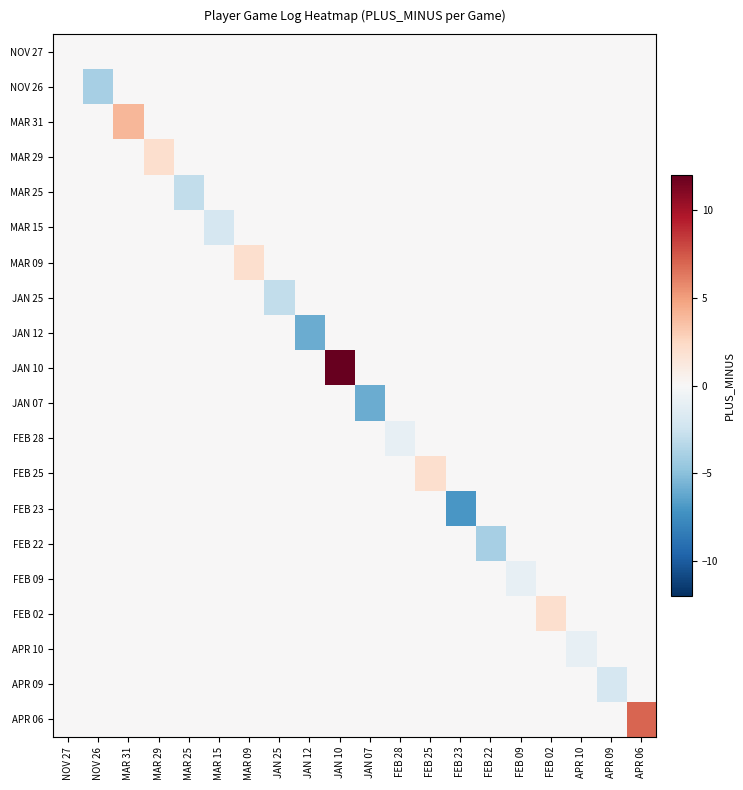

Reading left to right, list all the values displayed in this chart.

NOV 27: NOV 27=0	NOV 26=0	MAR 31=0	MAR 29=0	MAR 25=0	MAR 15=0	MAR 09=0	JAN 25=0	JAN 12=0	JAN 10=0	JAN 07=0	FEB 28=0	FEB 25=0	FEB 23=0	FEB 22=0	FEB 09=0	FEB 02=0	APR 10=0	APR 09=0	APR 06=0
NOV 26: NOV 27=0	NOV 26=-4	MAR 31=0	MAR 29=0	MAR 25=0	MAR 15=0	MAR 09=0	JAN 25=0	JAN 12=0	JAN 10=0	JAN 07=0	FEB 28=0	FEB 25=0	FEB 23=0	FEB 22=0	FEB 09=0	FEB 02=0	APR 10=0	APR 09=0	APR 06=0
MAR 31: NOV 27=0	NOV 26=0	MAR 31=4	MAR 29=0	MAR 25=0	MAR 15=0	MAR 09=0	JAN 25=0	JAN 12=0	JAN 10=0	JAN 07=0	FEB 28=0	FEB 25=0	FEB 23=0	FEB 22=0	FEB 09=0	FEB 02=0	APR 10=0	APR 09=0	APR 06=0
MAR 29: NOV 27=0	NOV 26=0	MAR 31=0	MAR 29=2	MAR 25=0	MAR 15=0	MAR 09=0	JAN 25=0	JAN 12=0	JAN 10=0	JAN 07=0	FEB 28=0	FEB 25=0	FEB 23=0	FEB 22=0	FEB 09=0	FEB 02=0	APR 10=0	APR 09=0	APR 06=0
MAR 25: NOV 27=0	NOV 26=0	MAR 31=0	MAR 29=0	MAR 25=-3	MAR 15=0	MAR 09=0	JAN 25=0	JAN 12=0	JAN 10=0	JAN 07=0	FEB 28=0	FEB 25=0	FEB 23=0	FEB 22=0	FEB 09=0	FEB 02=0	APR 10=0	APR 09=0	APR 06=0
MAR 15: NOV 27=0	NOV 26=0	MAR 31=0	MAR 29=0	MAR 25=0	MAR 15=-2	MAR 09=0	JAN 25=0	JAN 12=0	JAN 10=0	JAN 07=0	FEB 28=0	FEB 25=0	FEB 23=0	FEB 22=0	FEB 09=0	FEB 02=0	APR 10=0	APR 09=0	APR 06=0
MAR 09: NOV 27=0	NOV 26=0	MAR 31=0	MAR 29=0	MAR 25=0	MAR 15=0	MAR 09=2	JAN 25=0	JAN 12=0	JAN 10=0	JAN 07=0	FEB 28=0	FEB 25=0	FEB 23=0	FEB 22=0	FEB 09=0	FEB 02=0	APR 10=0	APR 09=0	APR 06=0
JAN 25: NOV 27=0	NOV 26=0	MAR 31=0	MAR 29=0	MAR 25=0	MAR 15=0	MAR 09=0	JAN 25=-3	JAN 12=0	JAN 10=0	JAN 07=0	FEB 28=0	FEB 25=0	FEB 23=0	FEB 22=0	FEB 09=0	FEB 02=0	APR 10=0	APR 09=0	APR 06=0
JAN 12: NOV 27=0	NOV 26=0	MAR 31=0	MAR 29=0	MAR 25=0	MAR 15=0	MAR 09=0	JAN 25=0	JAN 12=-6	JAN 10=0	JAN 07=0	FEB 28=0	FEB 25=0	FEB 23=0	FEB 22=0	FEB 09=0	FEB 02=0	APR 10=0	APR 09=0	APR 06=0
JAN 10: NOV 27=0	NOV 26=0	MAR 31=0	MAR 29=0	MAR 25=0	MAR 15=0	MAR 09=0	JAN 25=0	JAN 12=0	JAN 10=12	JAN 07=0	FEB 28=0	FEB 25=0	FEB 23=0	FEB 22=0	FEB 09=0	FEB 02=0	APR 10=0	APR 09=0	APR 06=0
JAN 07: NOV 27=0	NOV 26=0	MAR 31=0	MAR 29=0	MAR 25=0	MAR 15=0	MAR 09=0	JAN 25=0	JAN 12=0	JAN 10=0	JAN 07=-6	FEB 28=0	FEB 25=0	FEB 23=0	FEB 22=0	FEB 09=0	FEB 02=0	APR 10=0	APR 09=0	APR 06=0
FEB 28: NOV 27=0	NOV 26=0	MAR 31=0	MAR 29=0	MAR 25=0	MAR 15=0	MAR 09=0	JAN 25=0	JAN 12=0	JAN 10=0	JAN 07=0	FEB 28=-1	FEB 25=0	FEB 23=0	FEB 22=0	FEB 09=0	FEB 02=0	APR 10=0	APR 09=0	APR 06=0
FEB 25: NOV 27=0	NOV 26=0	MAR 31=0	MAR 29=0	MAR 25=0	MAR 15=0	MAR 09=0	JAN 25=0	JAN 12=0	JAN 10=0	JAN 07=0	FEB 28=0	FEB 25=2	FEB 23=0	FEB 22=0	FEB 09=0	FEB 02=0	APR 10=0	APR 09=0	APR 06=0
FEB 23: NOV 27=0	NOV 26=0	MAR 31=0	MAR 29=0	MAR 25=0	MAR 15=0	MAR 09=0	JAN 25=0	JAN 12=0	JAN 10=0	JAN 07=0	FEB 28=0	FEB 25=0	FEB 23=-7	FEB 22=0	FEB 09=0	FEB 02=0	APR 10=0	APR 09=0	APR 06=0
FEB 22: NOV 27=0	NOV 26=0	MAR 31=0	MAR 29=0	MAR 25=0	MAR 15=0	MAR 09=0	JAN 25=0	JAN 12=0	JAN 10=0	JAN 07=0	FEB 28=0	FEB 25=0	FEB 23=0	FEB 22=-4	FEB 09=0	FEB 02=0	APR 10=0	APR 09=0	APR 06=0
FEB 09: NOV 27=0	NOV 26=0	MAR 31=0	MAR 29=0	MAR 25=0	MAR 15=0	MAR 09=0	JAN 25=0	JAN 12=0	JAN 10=0	JAN 07=0	FEB 28=0	FEB 25=0	FEB 23=0	FEB 22=0	FEB 09=-1	FEB 02=0	APR 10=0	APR 09=0	APR 06=0
FEB 02: NOV 27=0	NOV 26=0	MAR 31=0	MAR 29=0	MAR 25=0	MAR 15=0	MAR 09=0	JAN 25=0	JAN 12=0	JAN 10=0	JAN 07=0	FEB 28=0	FEB 25=0	FEB 23=0	FEB 22=0	FEB 09=0	FEB 02=2	APR 10=0	APR 09=0	APR 06=0
APR 10: NOV 27=0	NOV 26=0	MAR 31=0	MAR 29=0	MAR 25=0	MAR 15=0	MAR 09=0	JAN 25=0	JAN 12=0	JAN 10=0	JAN 07=0	FEB 28=0	FEB 25=0	FEB 23=0	FEB 22=0	FEB 09=0	FEB 02=0	APR 10=-1	APR 09=0	APR 06=0
APR 09: NOV 27=0	NOV 26=0	MAR 31=0	MAR 29=0	MAR 25=0	MAR 15=0	MAR 09=0	JAN 25=0	JAN 12=0	JAN 10=0	JAN 07=0	FEB 28=0	FEB 25=0	FEB 23=0	FEB 22=0	FEB 09=0	FEB 02=0	APR 10=0	APR 09=-2	APR 06=0
APR 06: NOV 27=0	NOV 26=0	MAR 31=0	MAR 29=0	MAR 25=0	MAR 15=0	MAR 09=0	JAN 25=0	JAN 12=0	JAN 10=0	JAN 07=0	FEB 28=0	FEB 25=0	FEB 23=0	FEB 22=0	FEB 09=0	FEB 02=0	APR 10=0	APR 09=0	APR 06=7